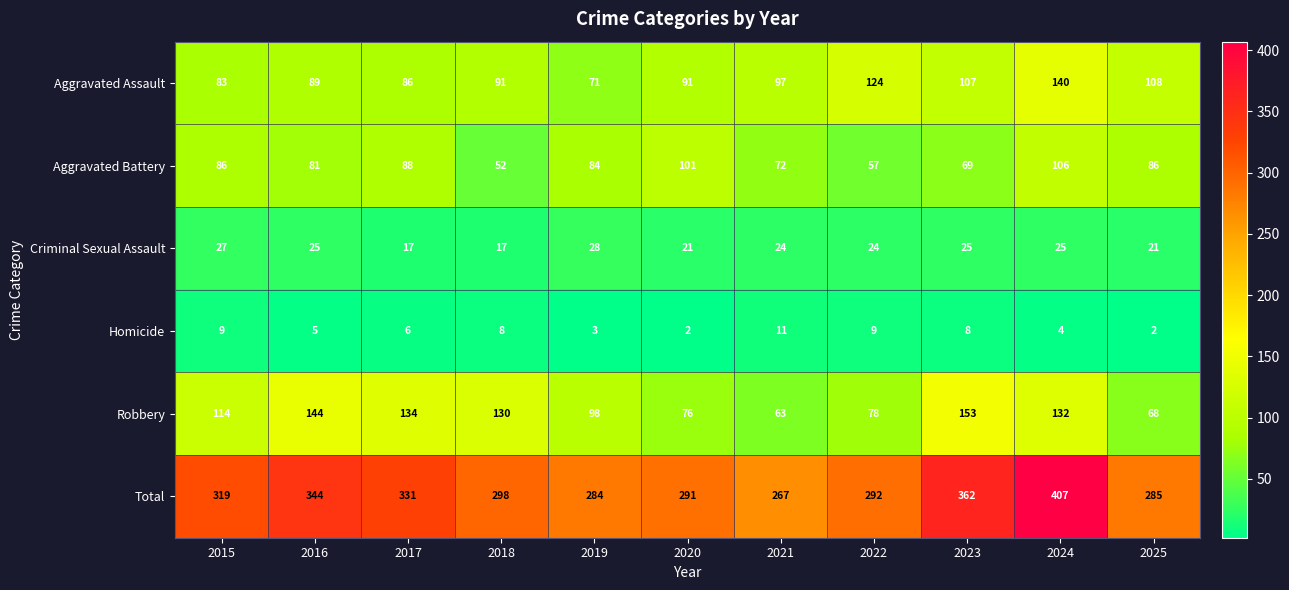

Rank the series by their maximum value, from highest to lowest.

Total, Robbery, Aggravated Assault, Aggravated Battery, Criminal Sexual Assault, Homicide